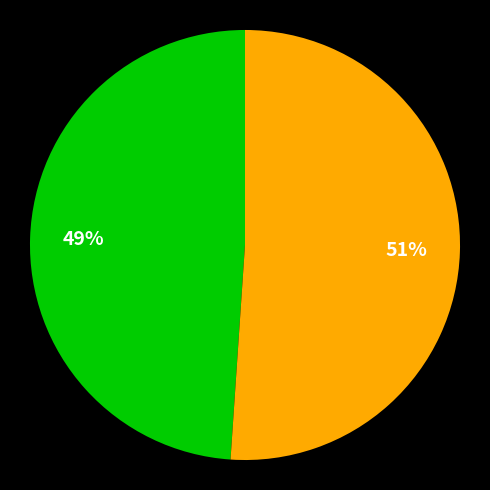

Is there any slice that represents more than half of the pie?

Yes